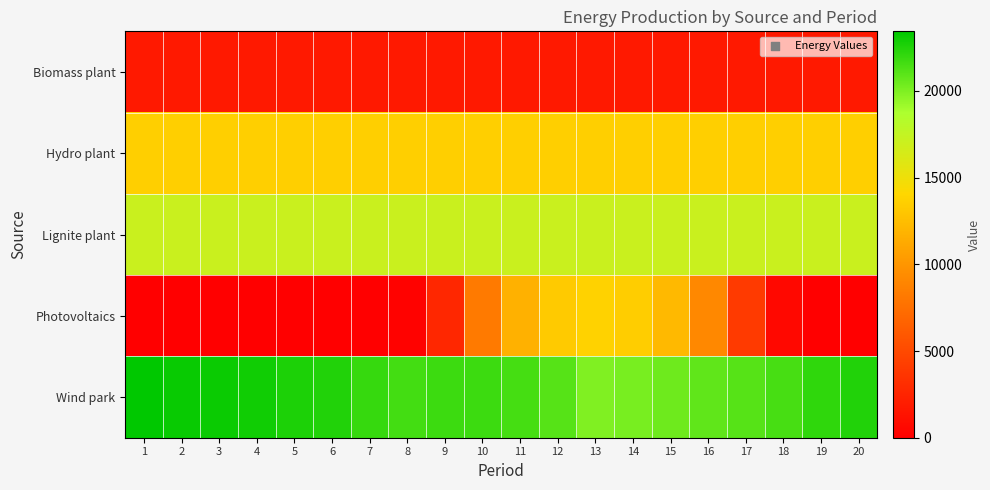

At how many categories does at least one series exceed 21954?

8